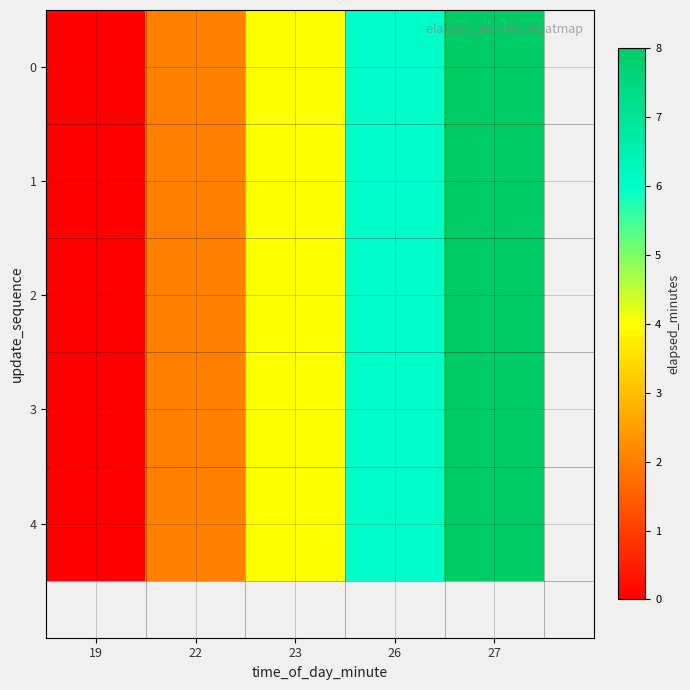

Count the 4 values in the range 2 to 6.

3